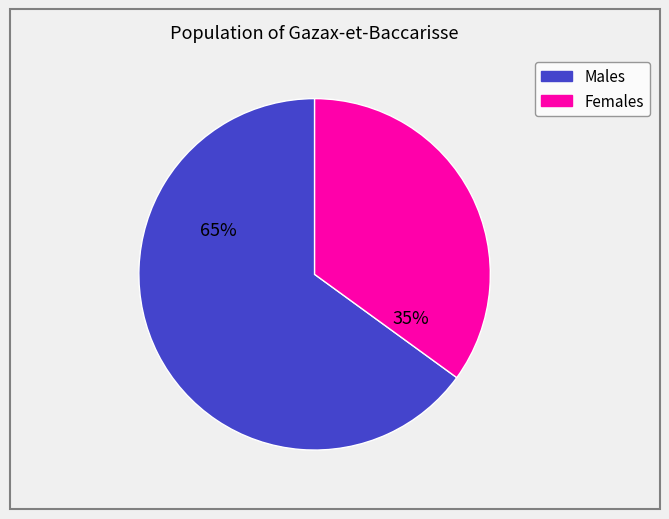

Does any single category account for the majority?

Yes